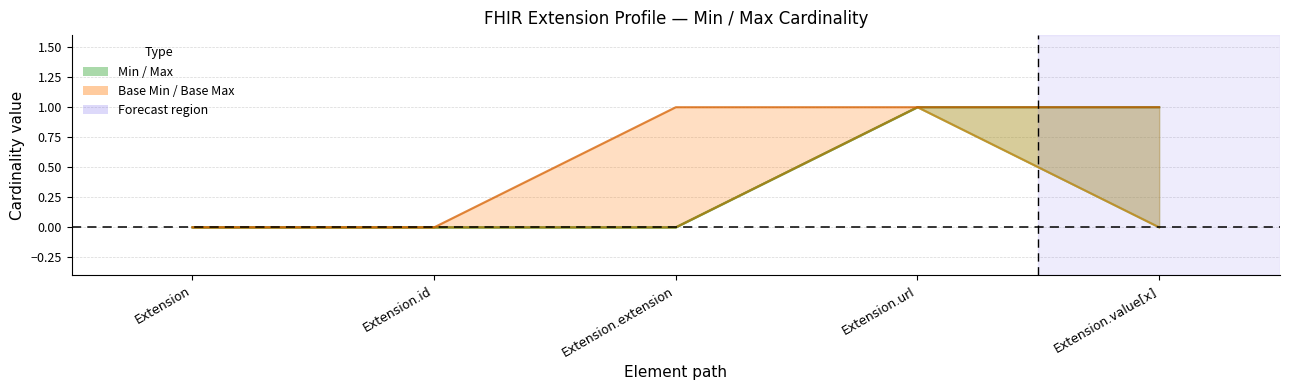

At Extension.url, list the series in order from smallest to largest.

Min, Max, Base Min, Base Max